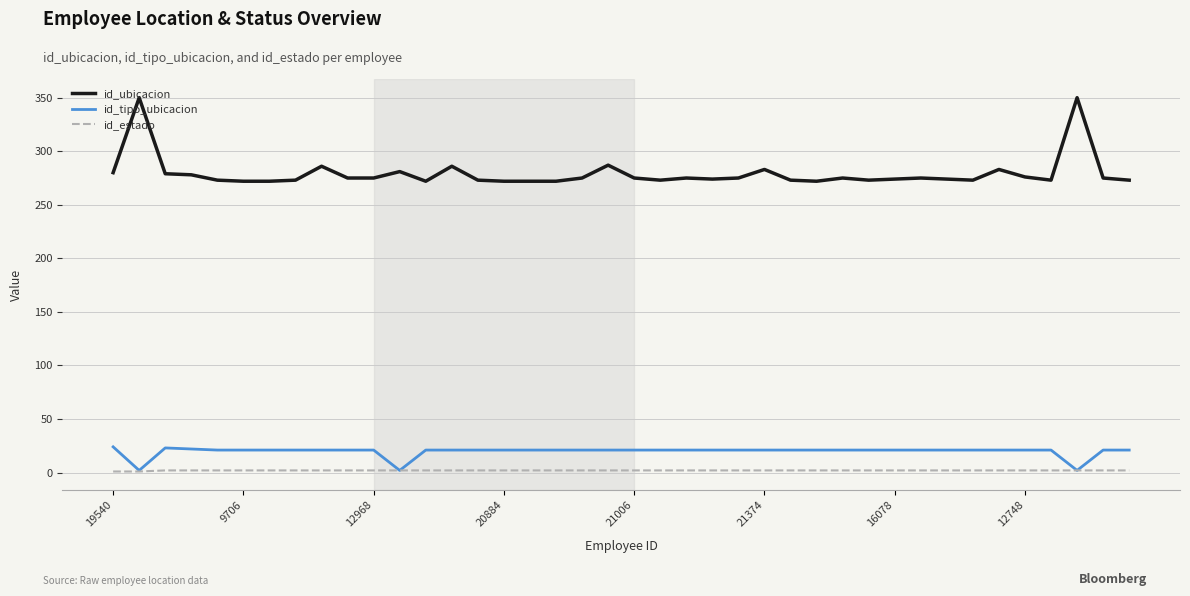

Which series has the largest range (max minus min)?

id_ubicacion